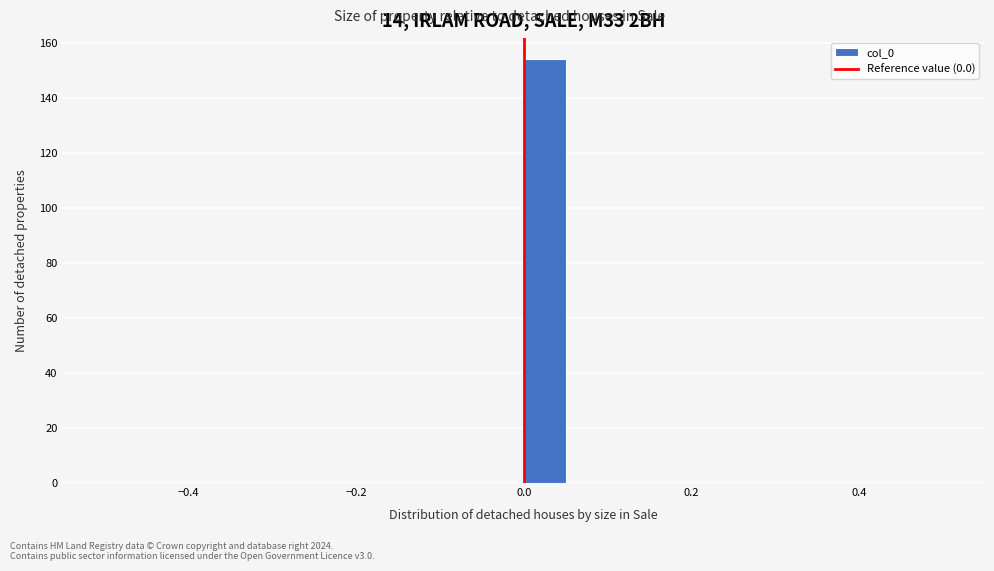

Around what value on the x-axis is the tallest bar? Give the approximate position of its centre, as read against the axis.

0.02